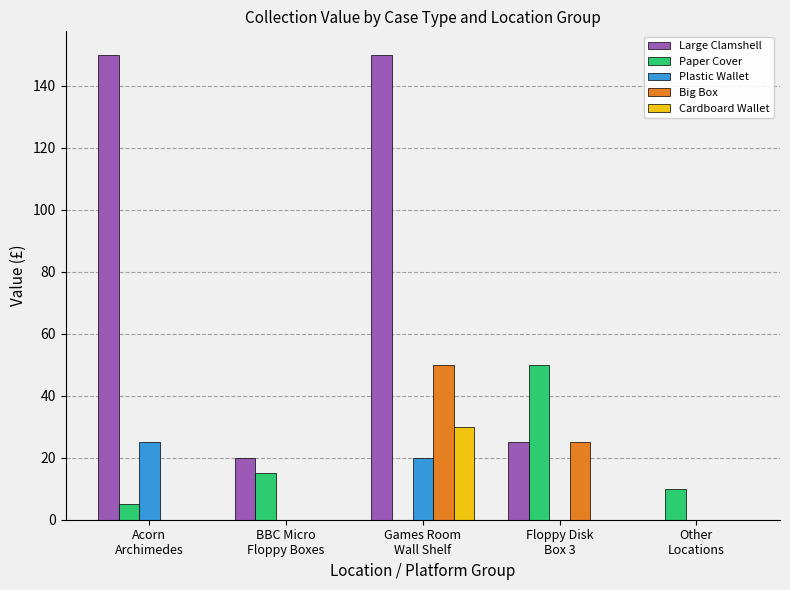

Which series has the largest total across all categories?

Large Clamshell